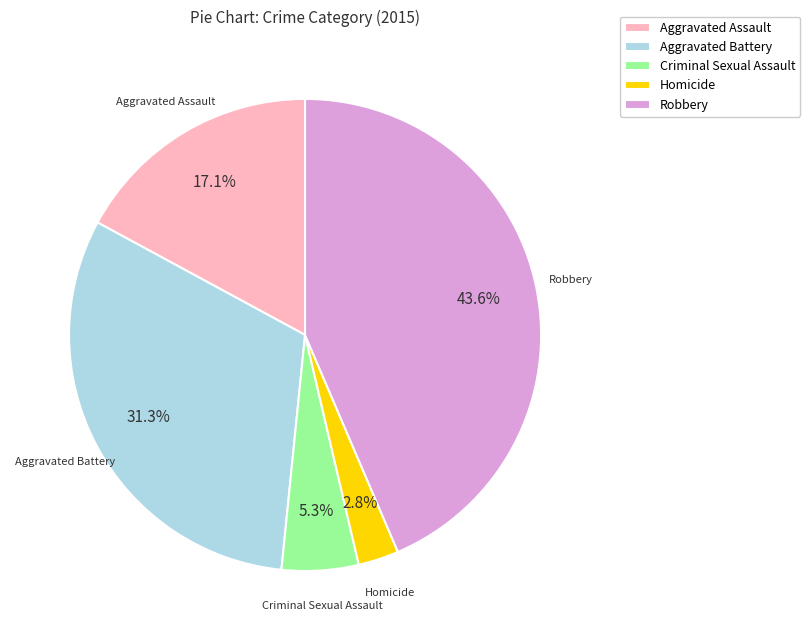

What is the ratio of the value at Robbery to the value at Aggravated Assault?

2.5